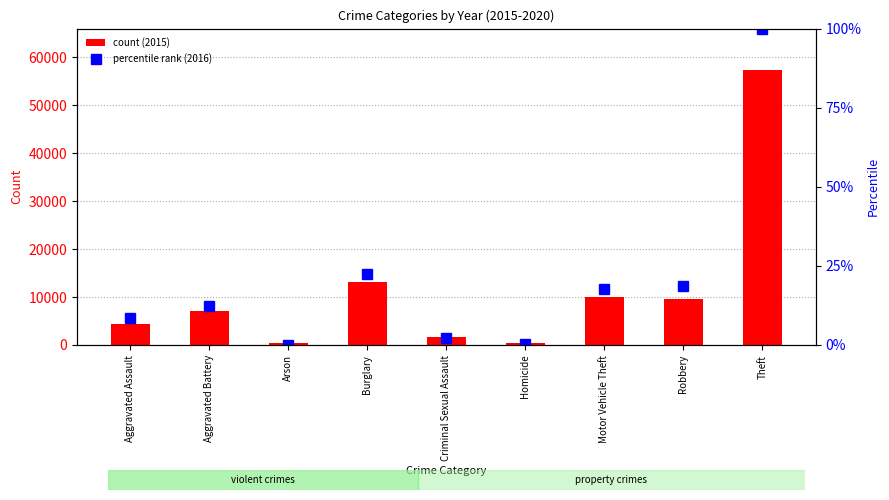

Rank the series by their average value, from highest to lowest.

count (2015), percentile rank (2016)